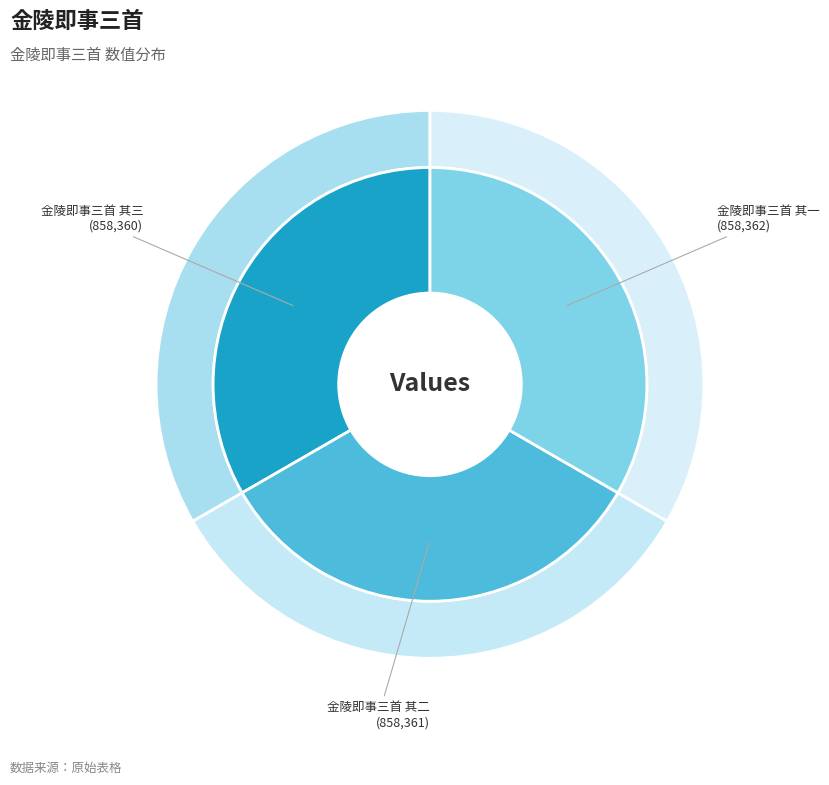

What percentage do 金陵即事三首 其二 and 金陵即事三首 其三 together represent?

66.7%